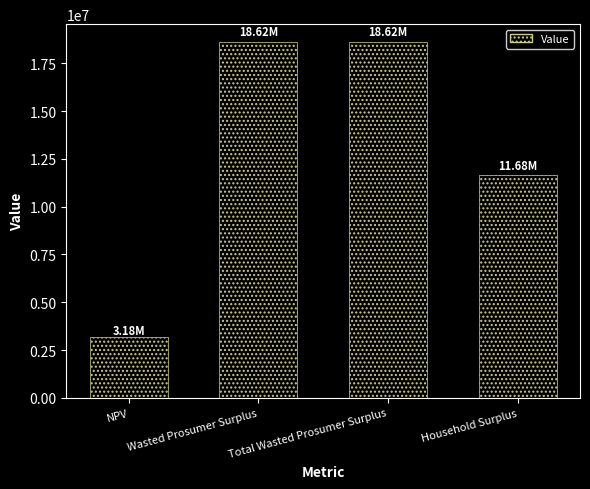

Between NPV and Household Surplus, which is larger?

Household Surplus